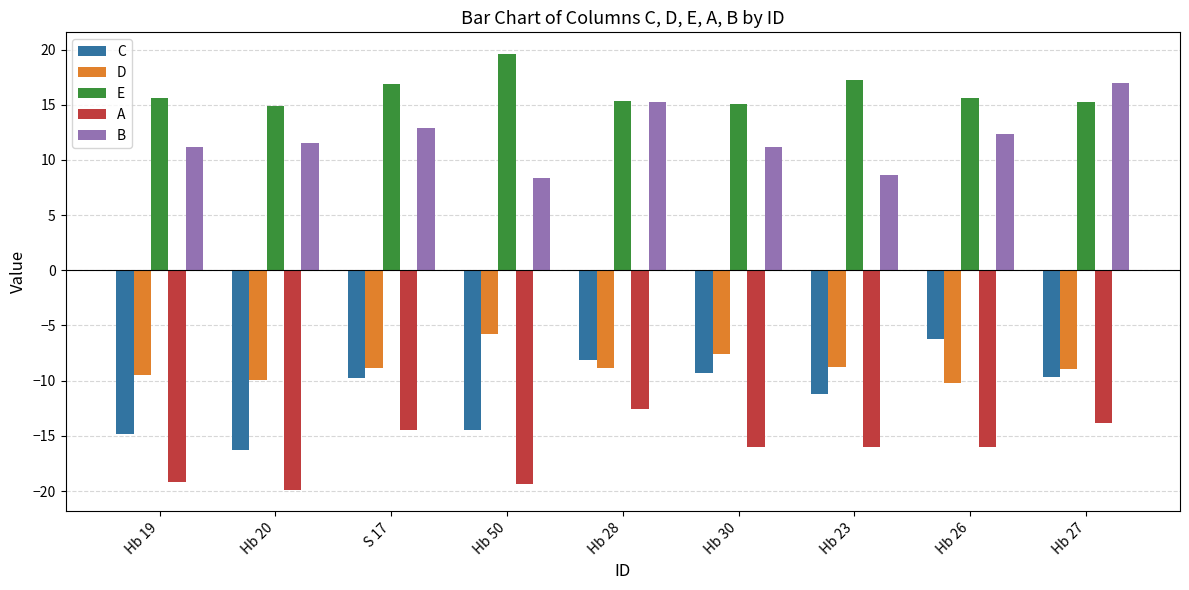

True or false: B has a value of 7.4 at Hb 19.

False